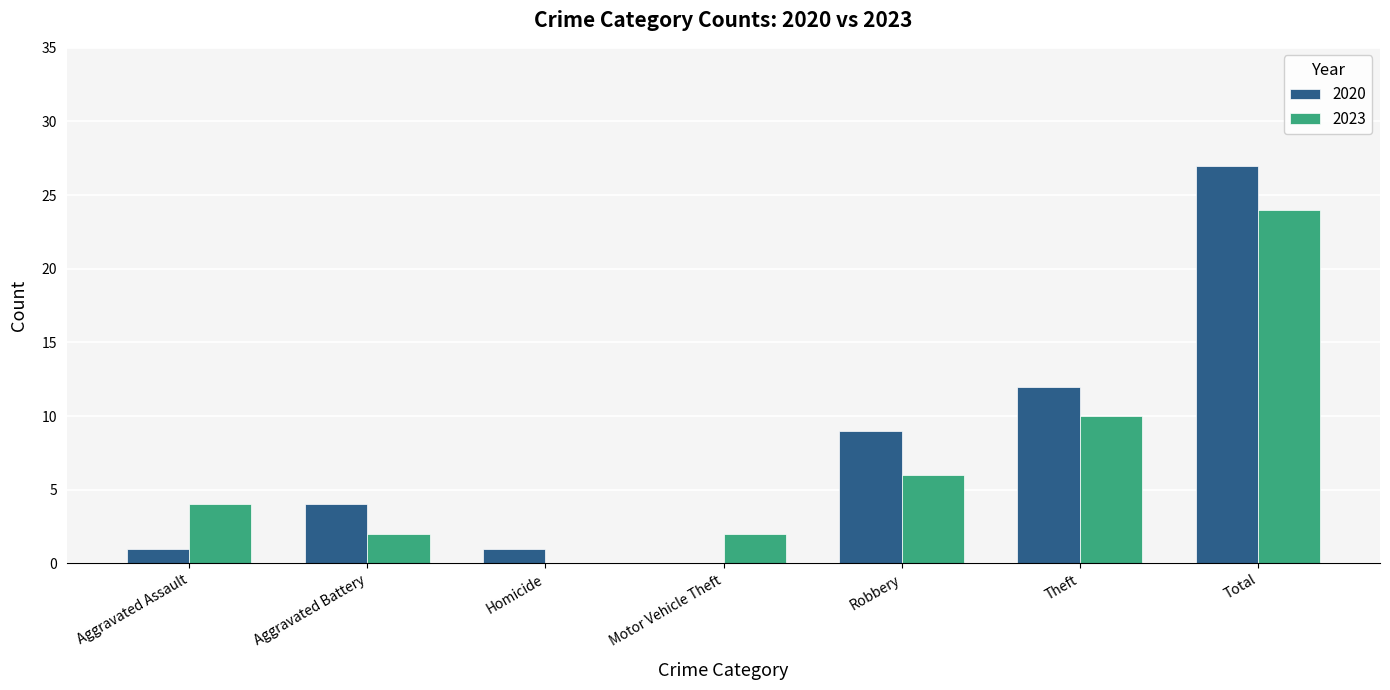

Where is 2020 nearest to the value 13?

Theft